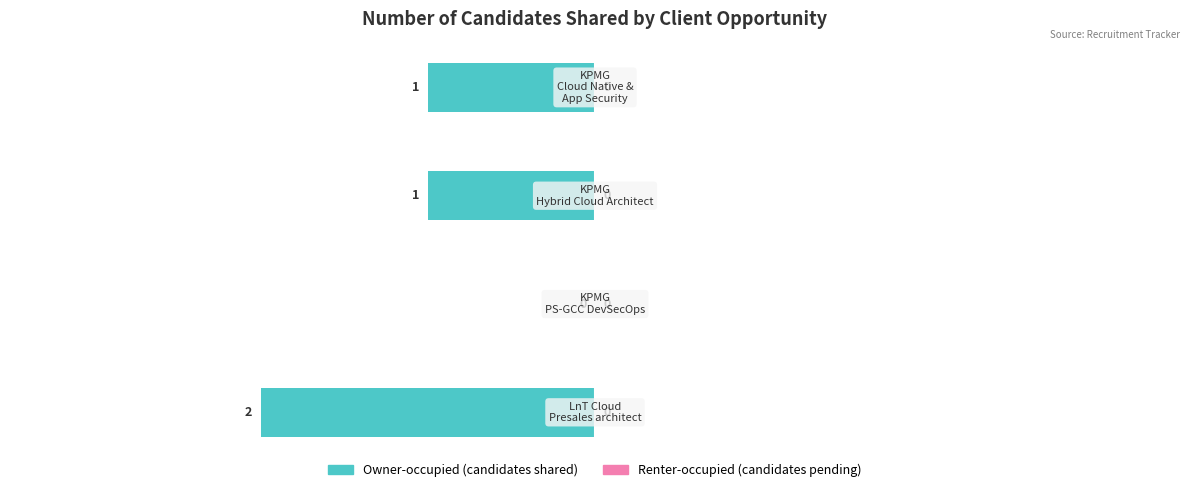

What is the sum of all values?

-4